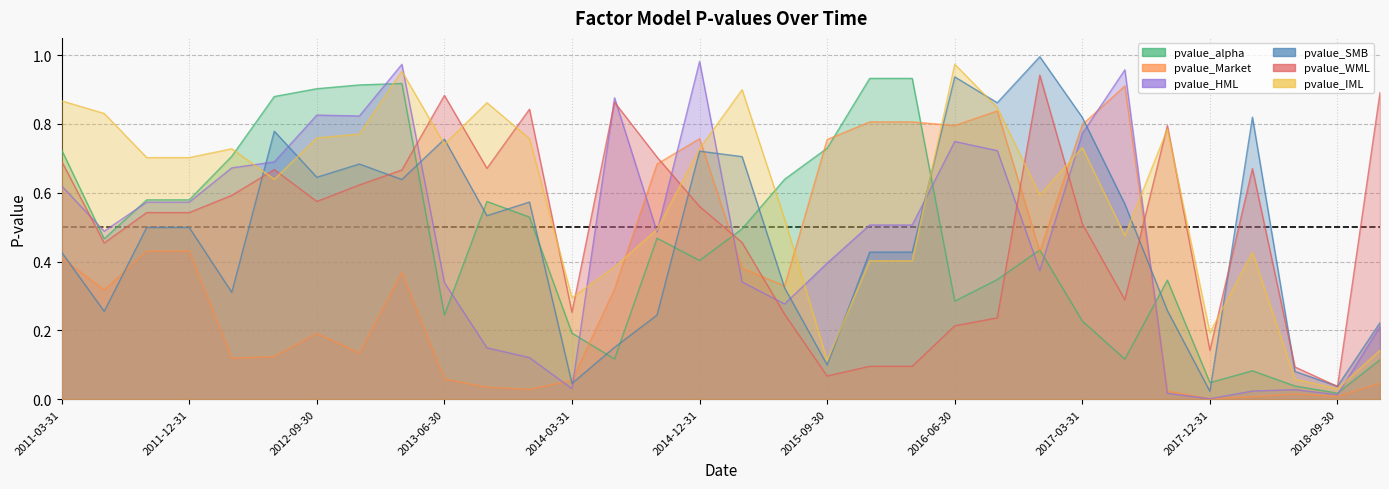

How many interior local valleys does the pvalue_WML series have?

8